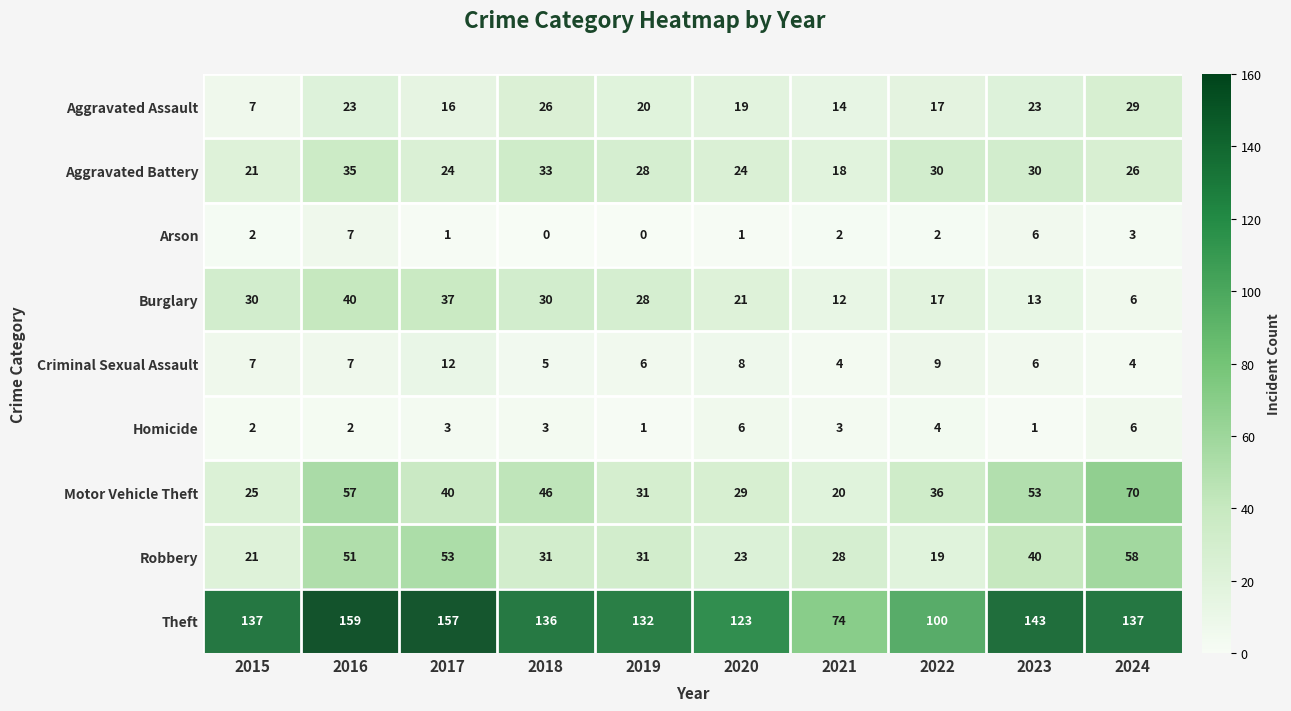

Is it true that Robbery equals 38 at 2020?

False